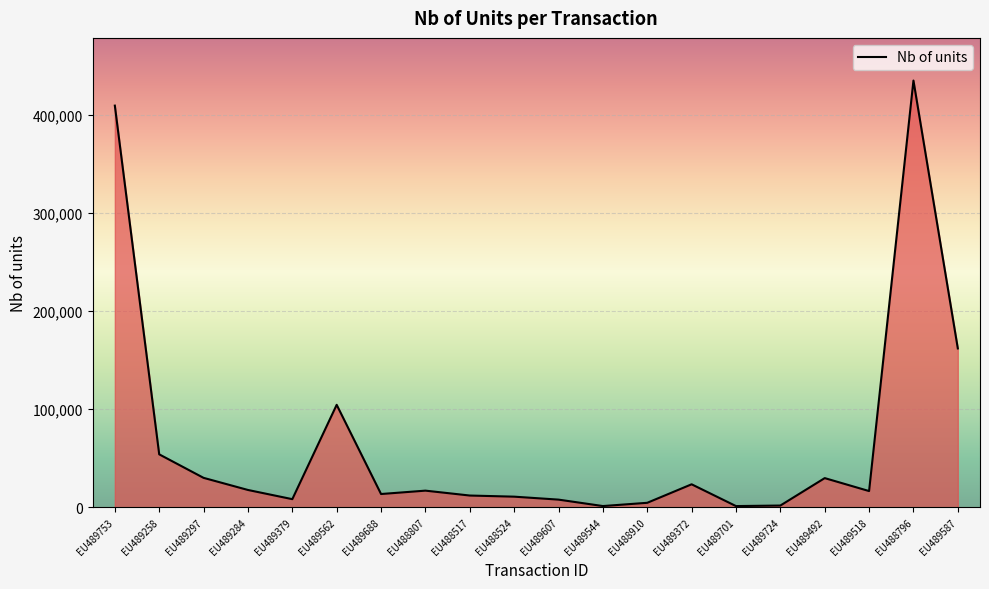

What value does the data have at EU489688?

13529